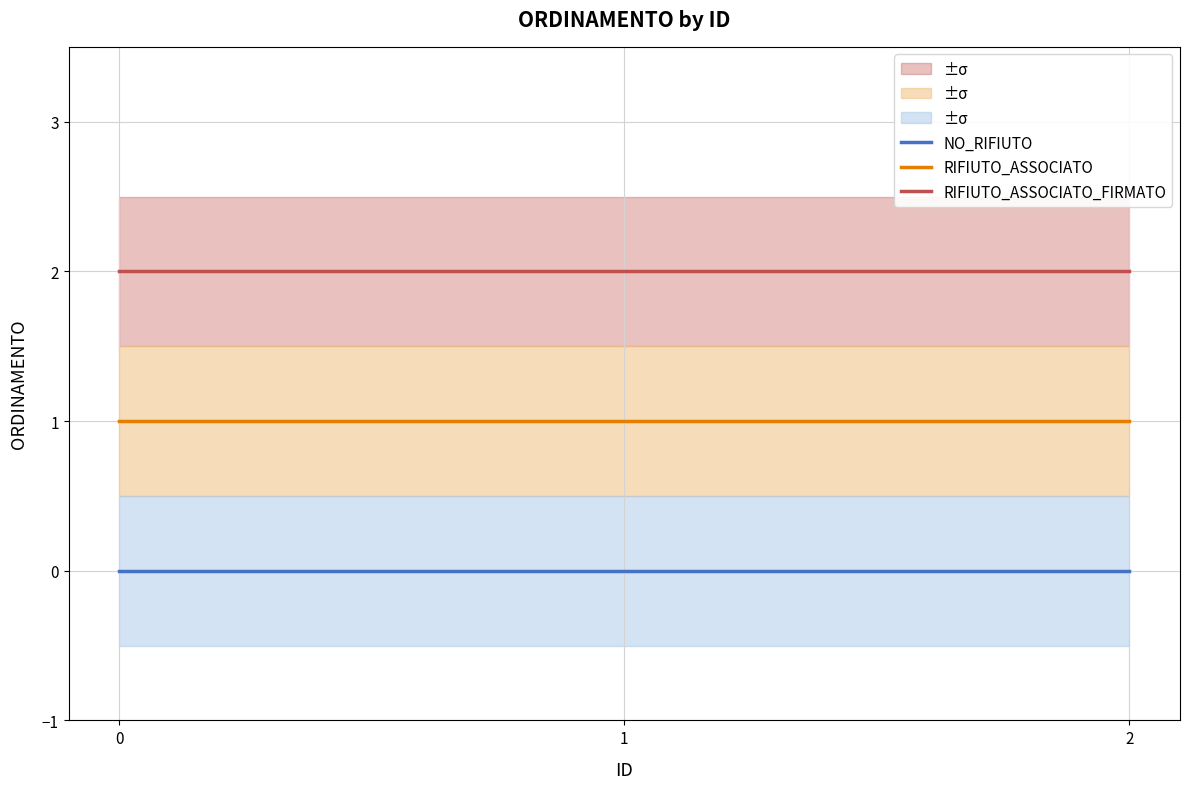

List the series in order of their peak value, highest first.

RIFIUTO_ASSOCIATO_FIRMATO, RIFIUTO_ASSOCIATO, NO_RIFIUTO